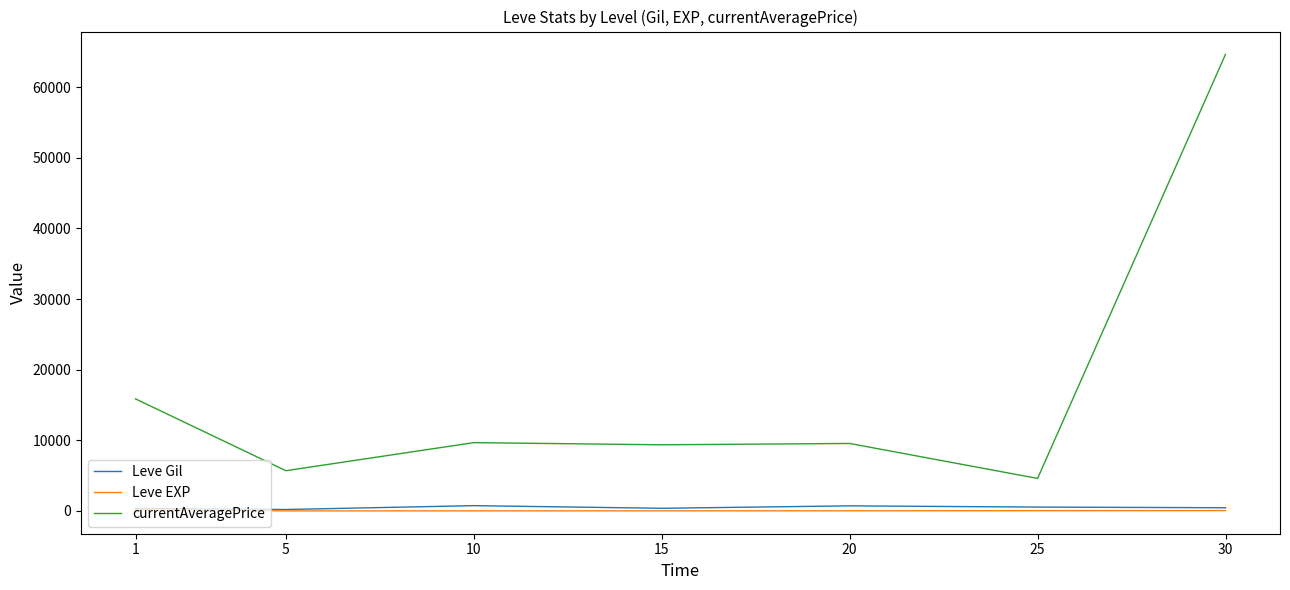

True or false: currentAveragePrice and Leve Gil intersect in this chart.

False